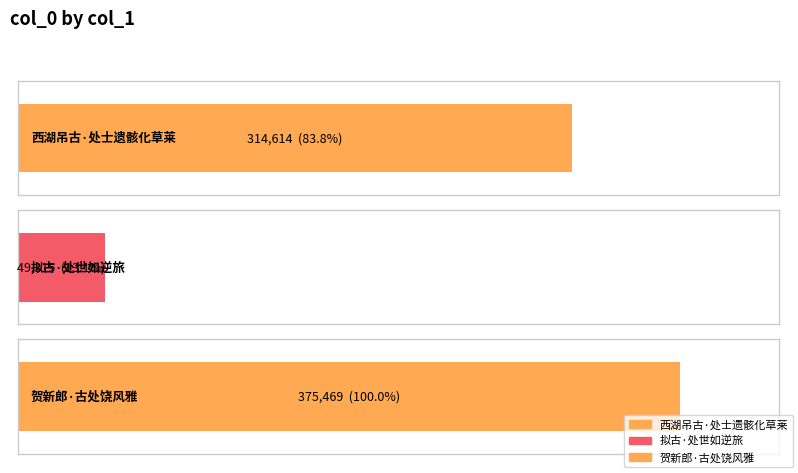

Between 拟古·处世如逆旅 and 贺新郎·古处饶风雅, which is larger?

贺新郎·古处饶风雅